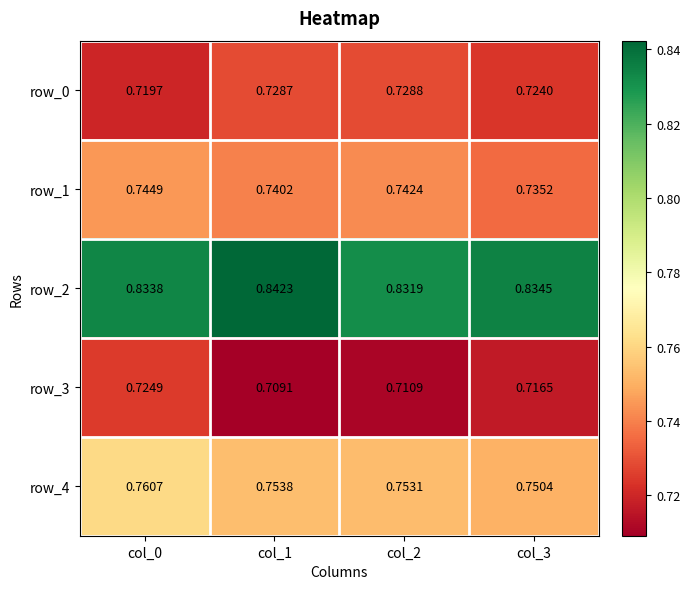

Is the value of row_4 at col_1 greater than the value of row_2 at col_1?

No